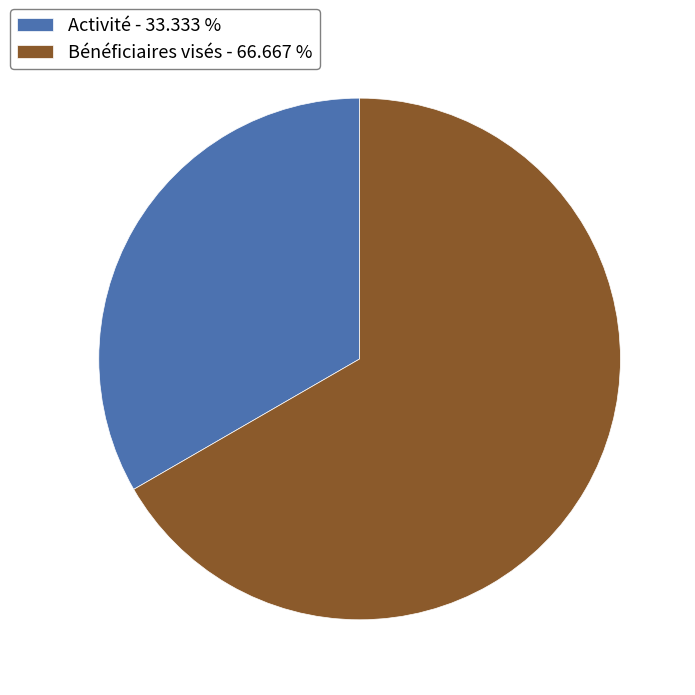

Combined, do Activité - 33.333 % and Bénéficiaires visés - 66.667 % account for over 50%?

Yes